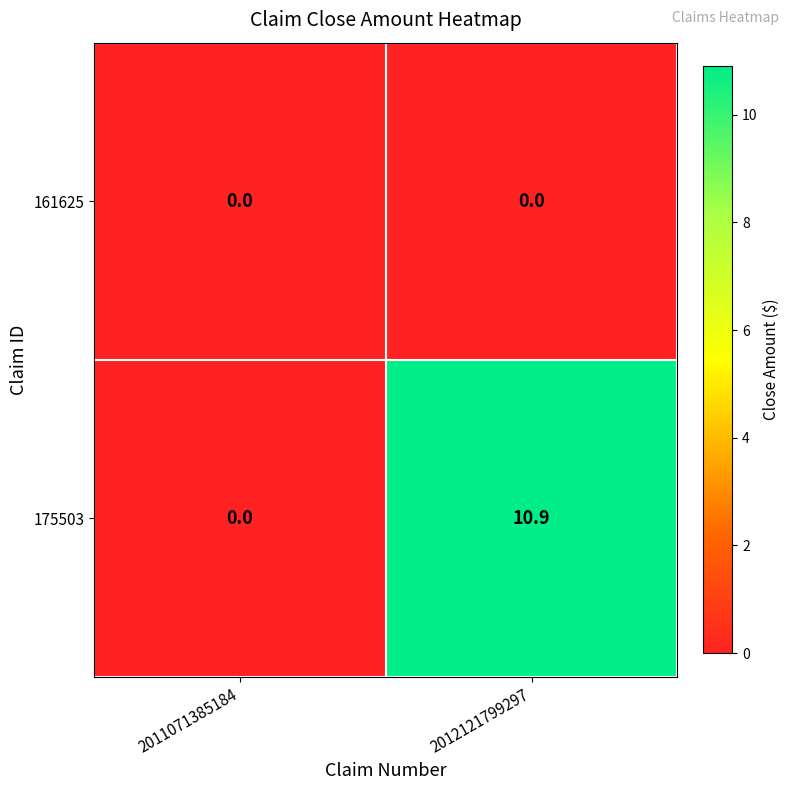

List the series in order of their peak value, highest first.

175503, 161625